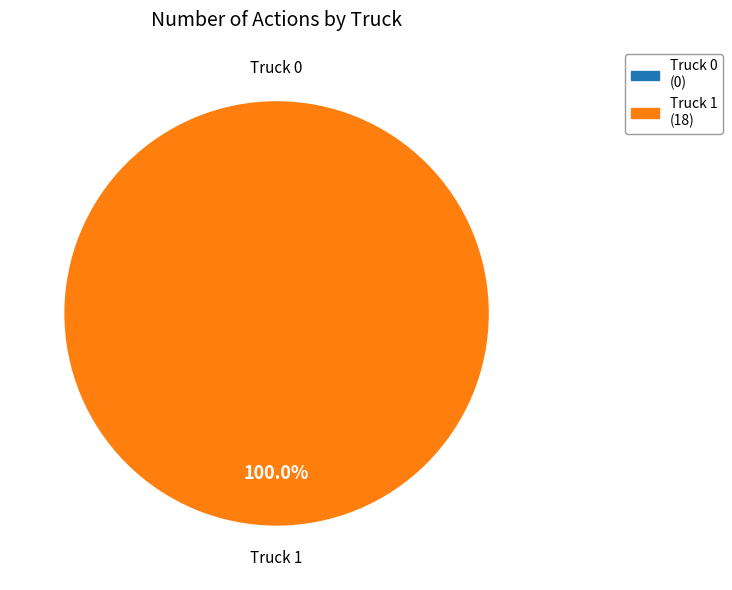

Does Truck 0 account for over 50% of the chart?

No